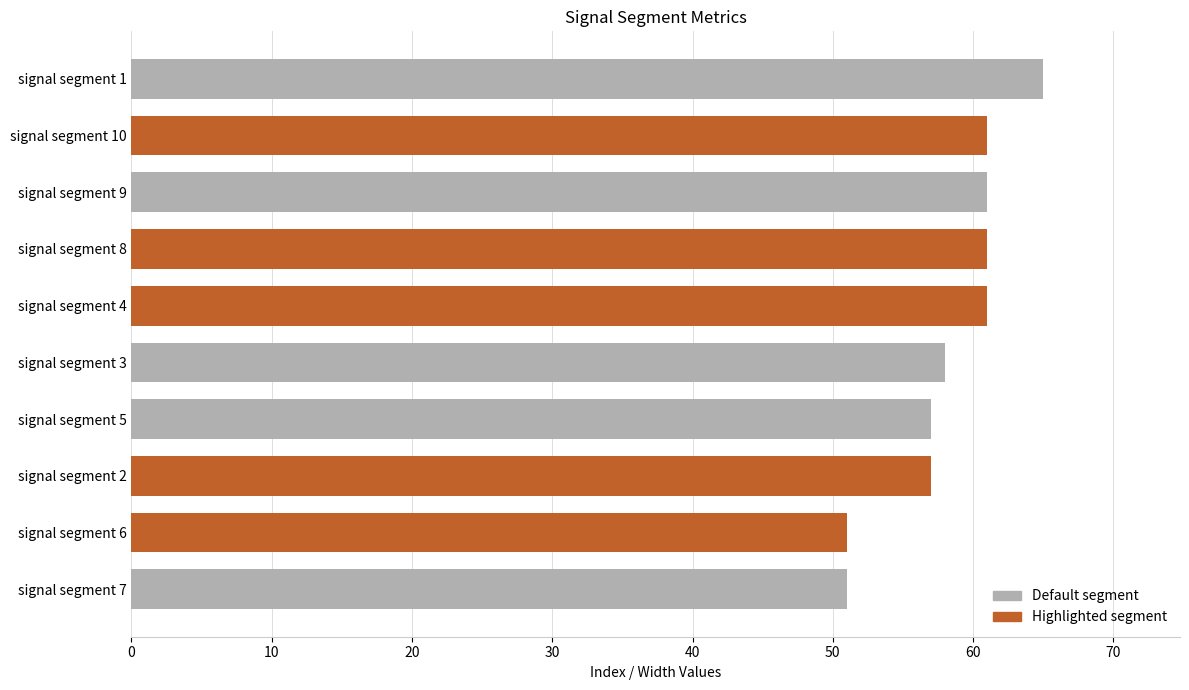

What is the greatest value displayed?

65